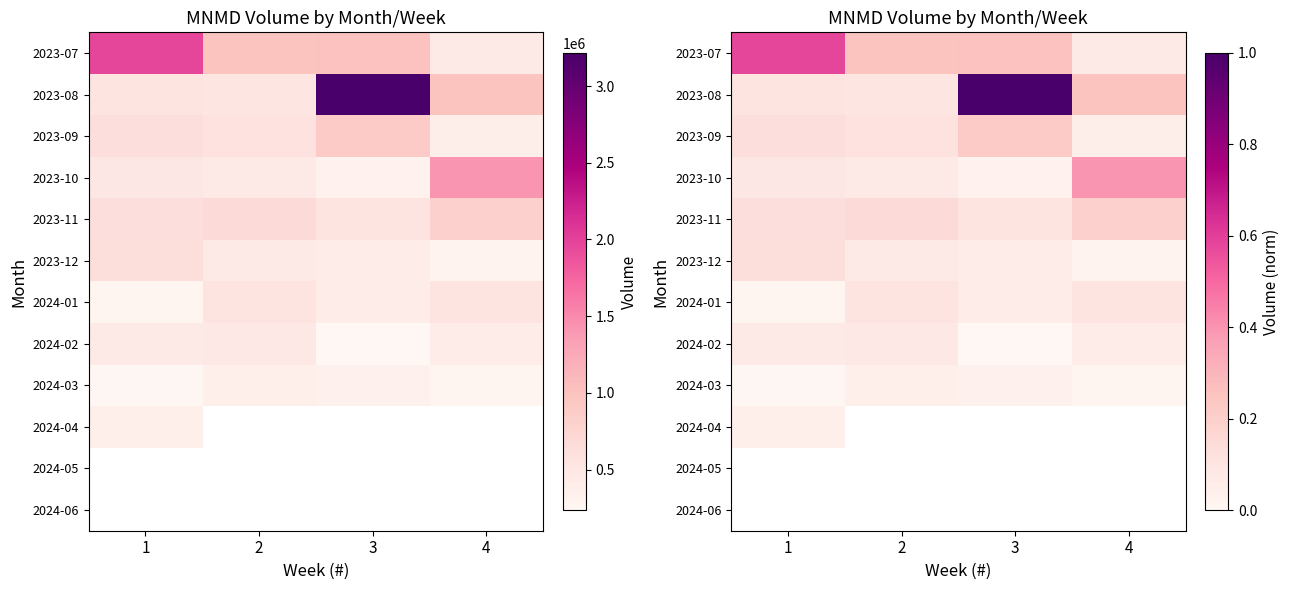

What is the spread (max minus min) of values at 1?

0.6